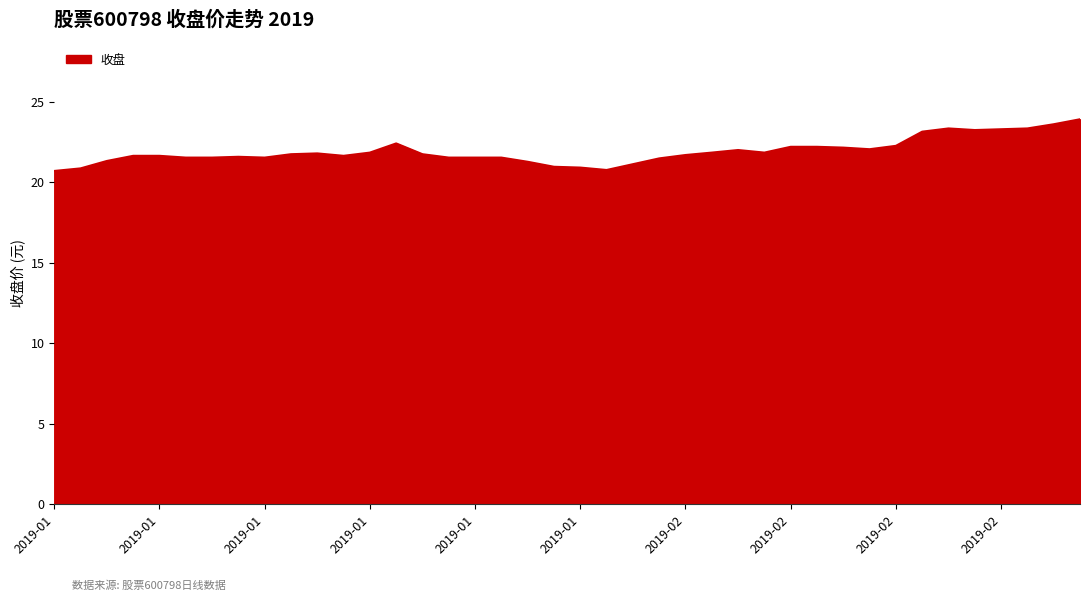

What is the minimum value shown in the chart?

20.7